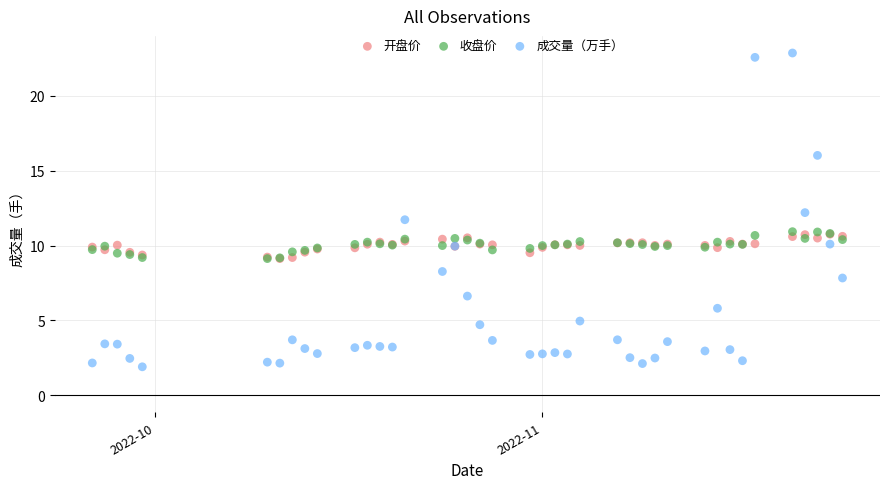

What are all the series names shown in the legend?

开盘价, 收盘价, 成交量（万手）